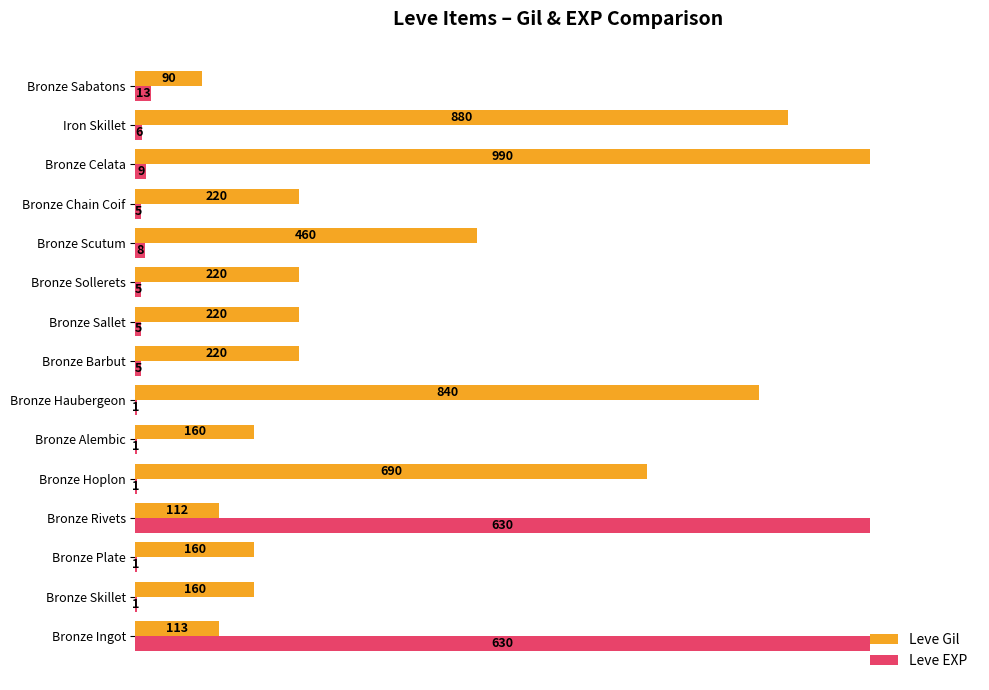

What are all the series names shown in the legend?

Leve Gil, Leve EXP